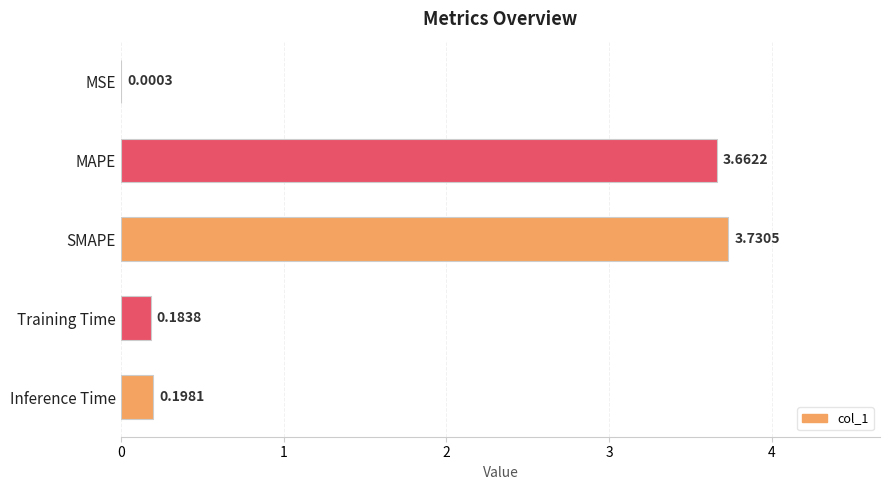

Where is the data nearest to the value 1?

Inference Time